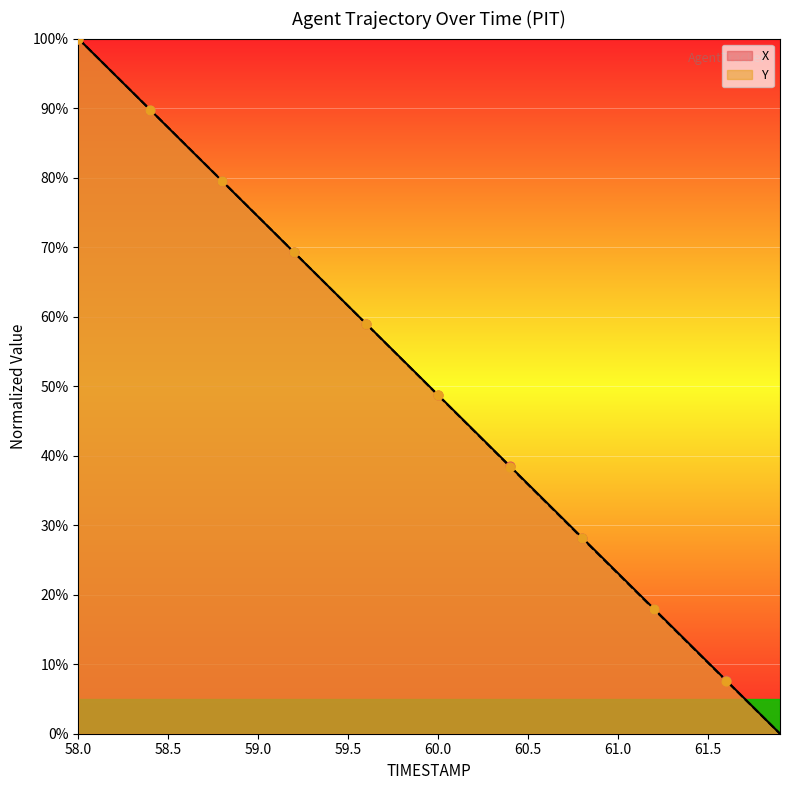

Which series contains the highest Y value?

X